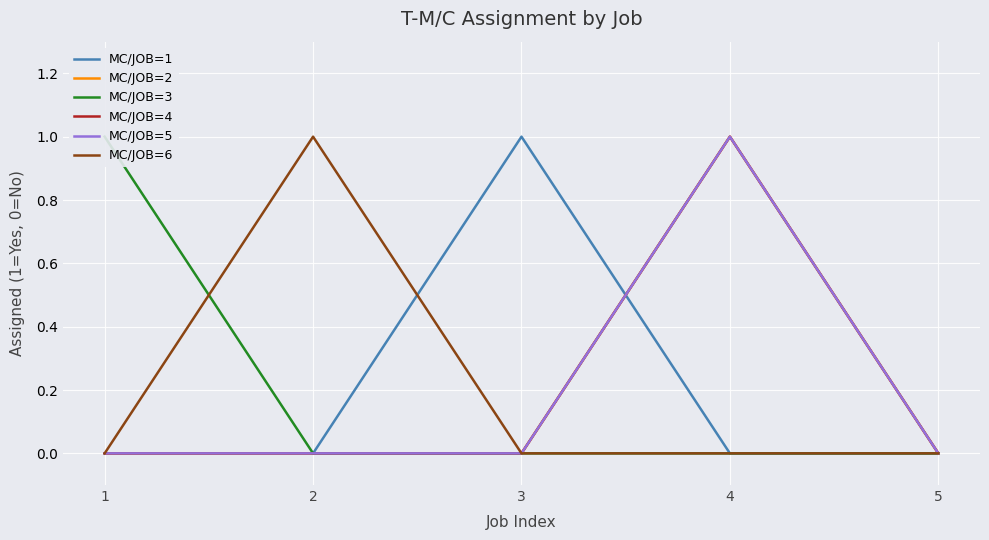

At which label does MC/JOB=2 reach its minimum?

1